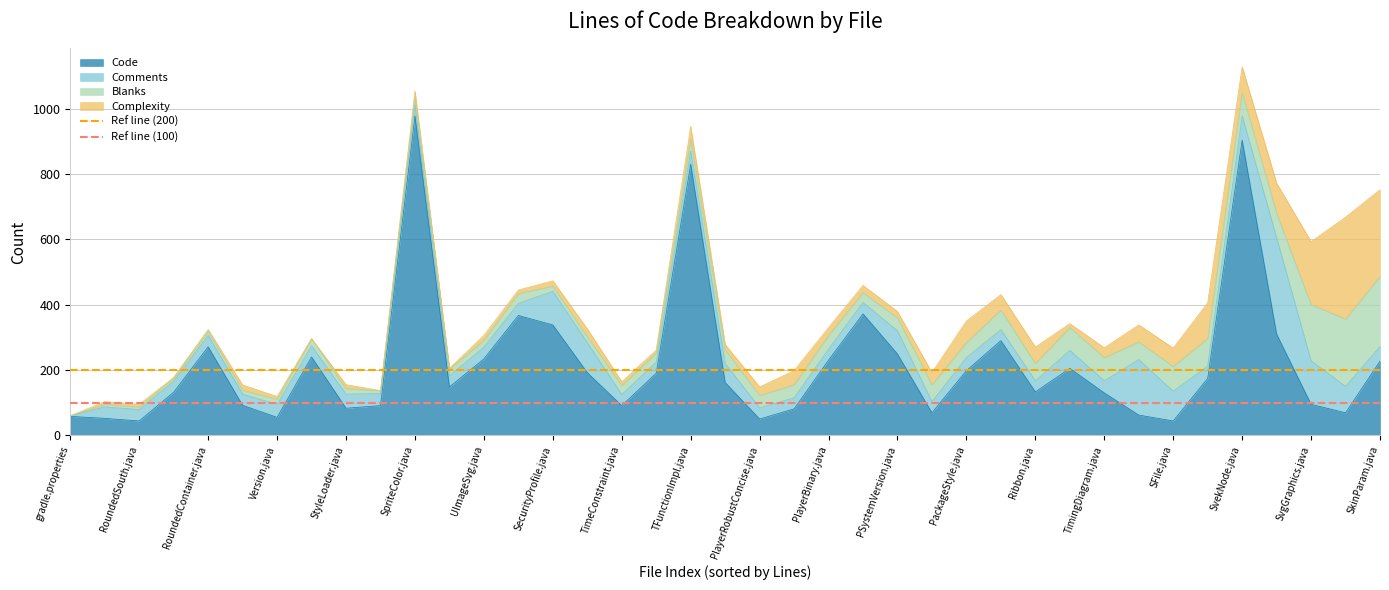

True or false: Code has a value of 198 at PackageStyle.java.

True